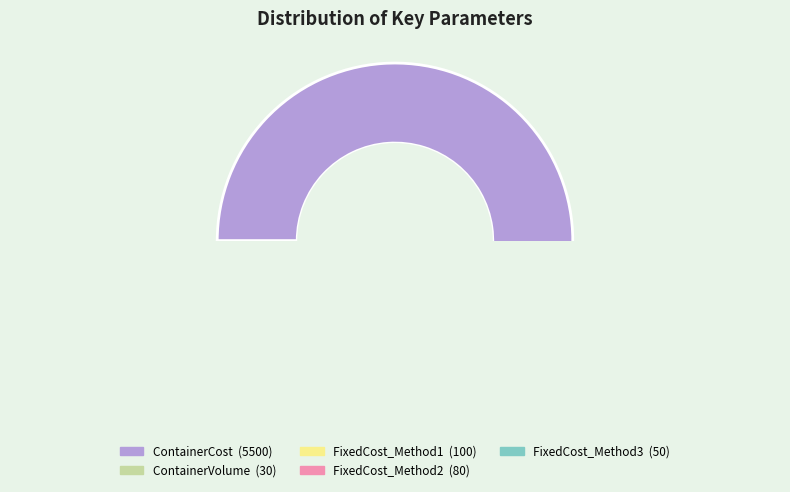

Does ContainerCost represent more than half of the total?

Yes